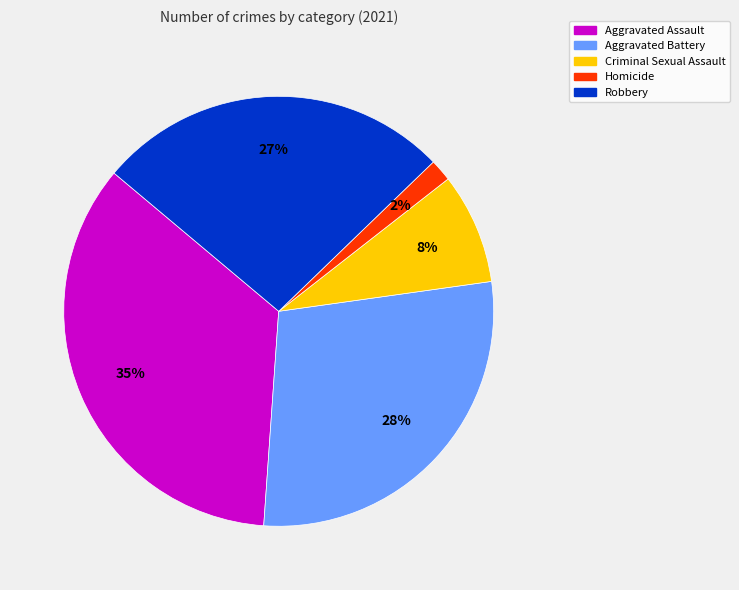

Between Criminal Sexual Assault and Aggravated Assault, which is larger?

Aggravated Assault